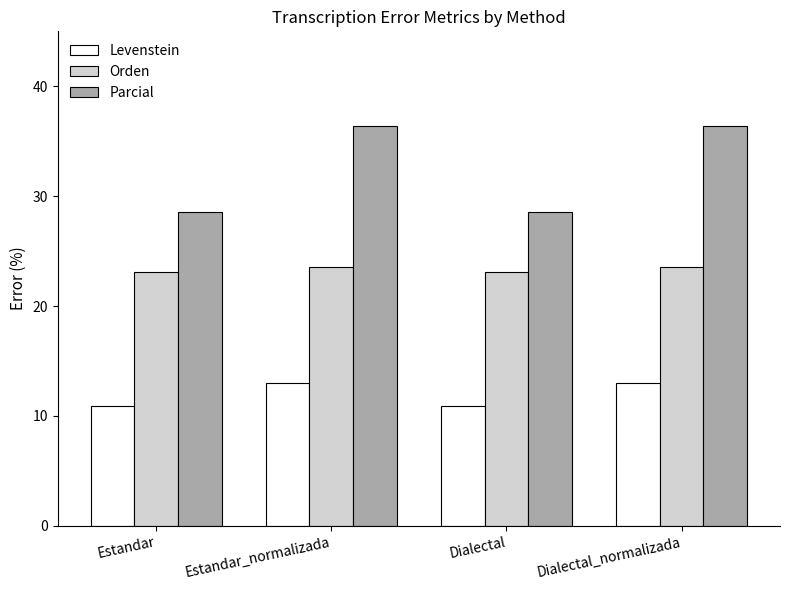

What is the maximum value for Orden?

23.5